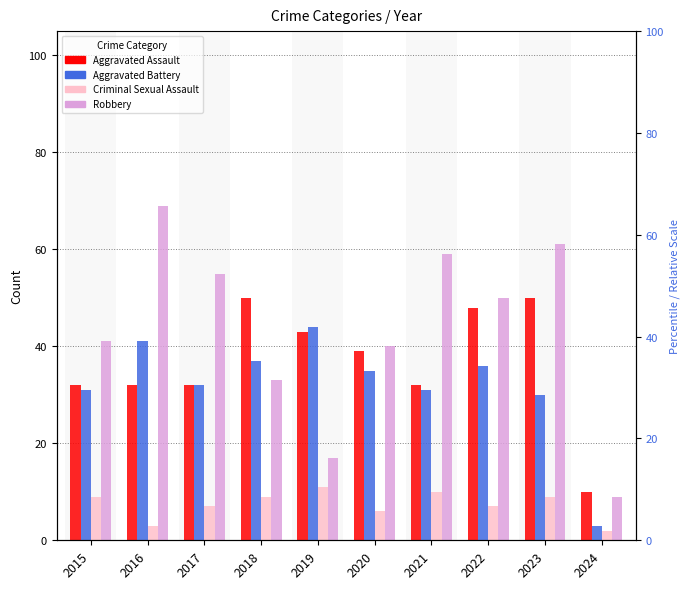

The value of Robbery at 2024 is 9. True or false?

True